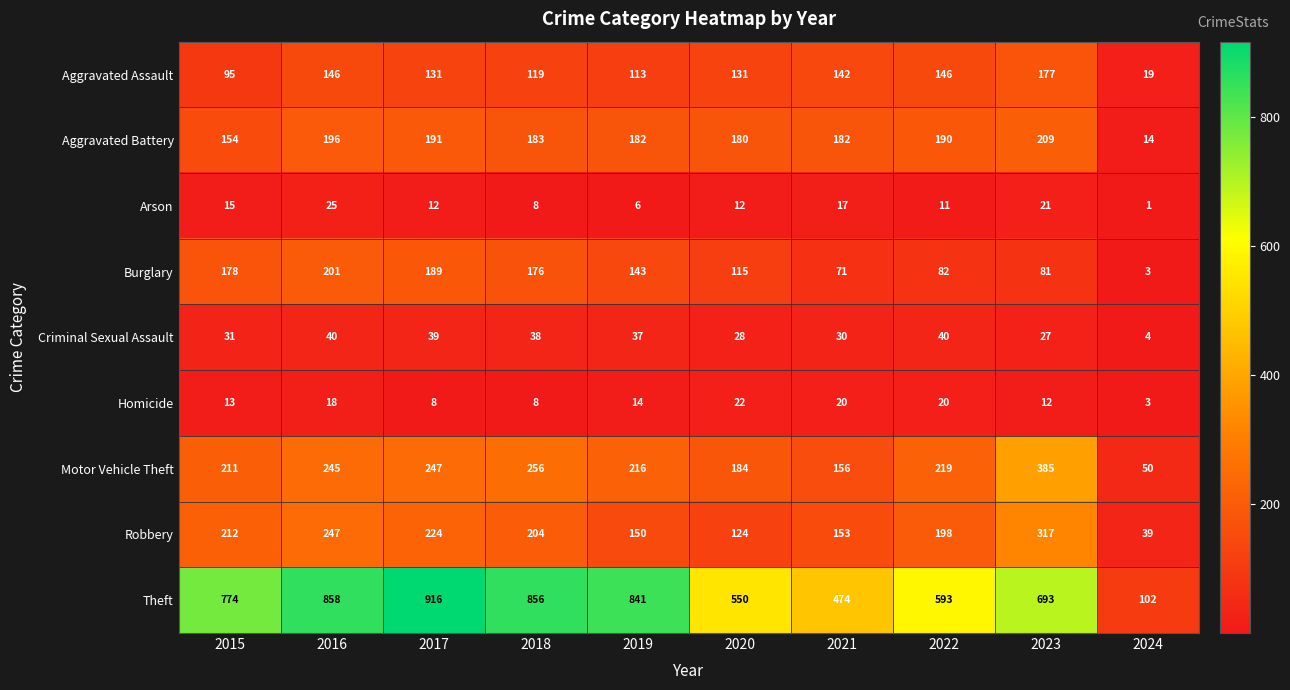

What is the difference between the maximum and second lowest values in the Aggravated Battery series?

55